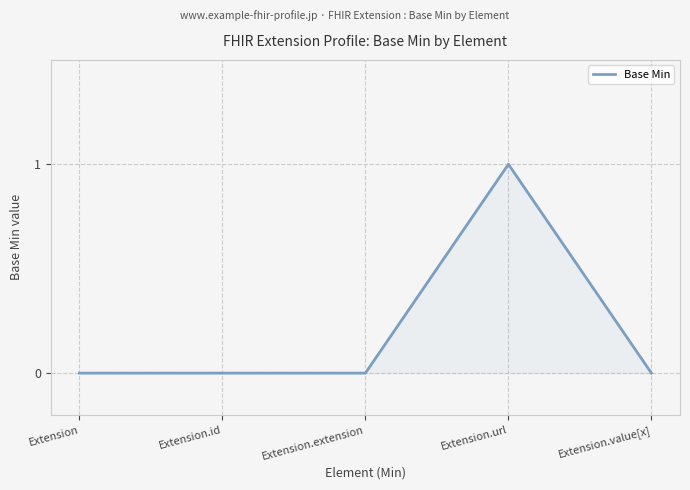

True or false: there are more than 0 points higher than both neighbors.

True